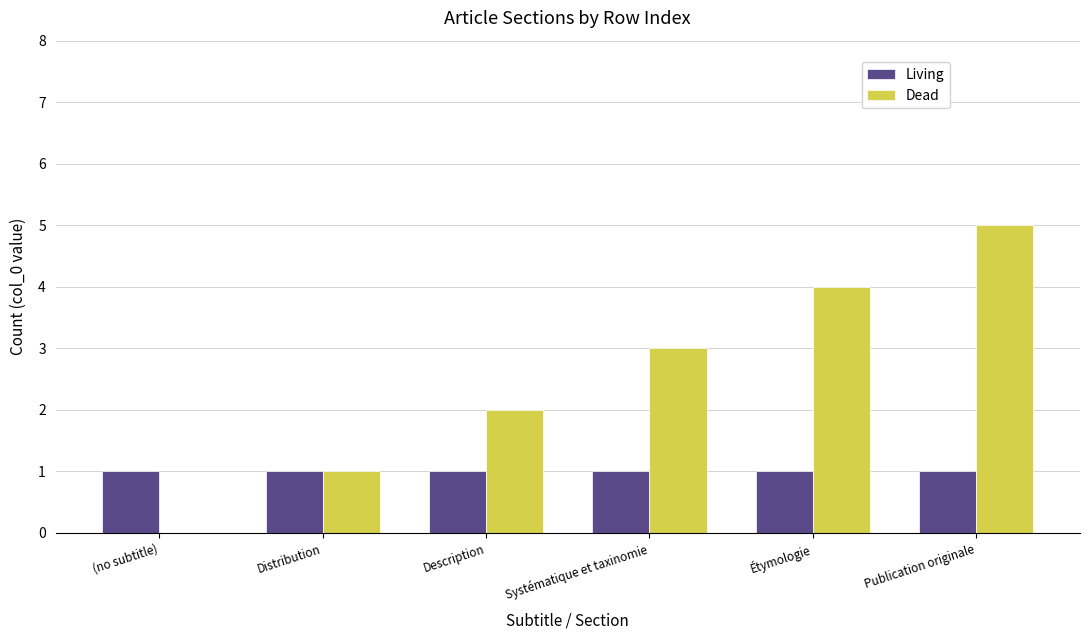

What is the highest value of the Dead series?

5